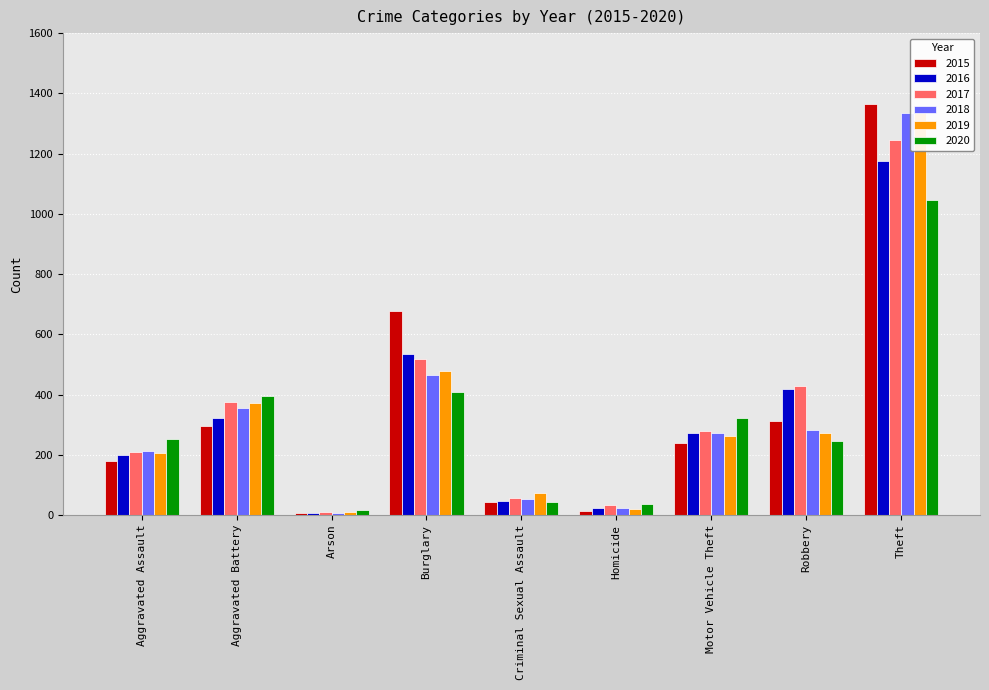

Reading left to right, list all the values displayed in this chart.

2015: 181	294	8	679	43	15	240	313	1366
2016: 198	323	7	533	46	23	273	417	1176
2017: 208	376	10	518	57	33	280	430	1244
2018: 213	357	7	465	54	24	272	283	1335
2019: 206	371	9	479	73	20	263	271	1337
2020: 253	395	16	408	43	38	323	246	1045